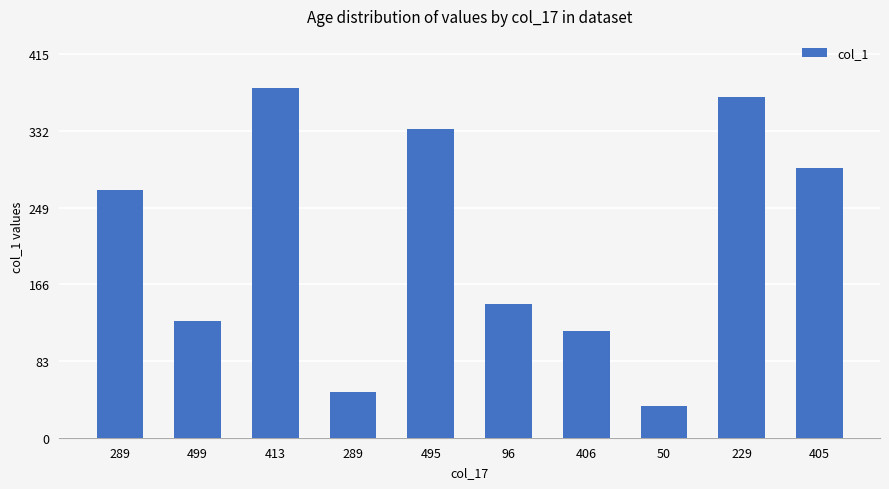

Are the bars horizontal?

No